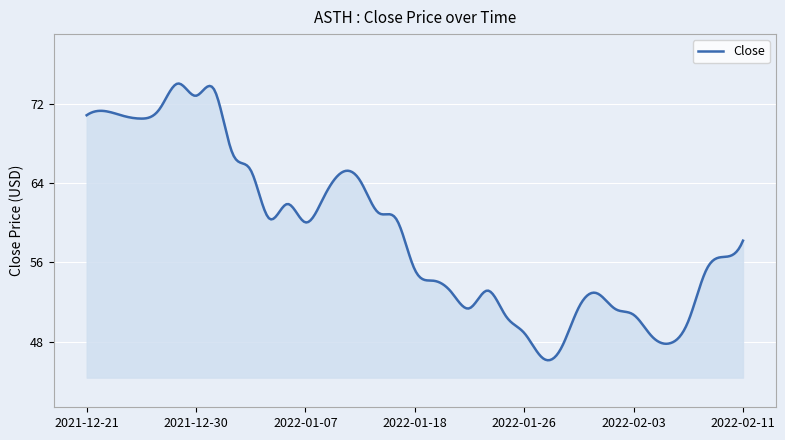

What is the difference between the maximum and minimum values?

28.0